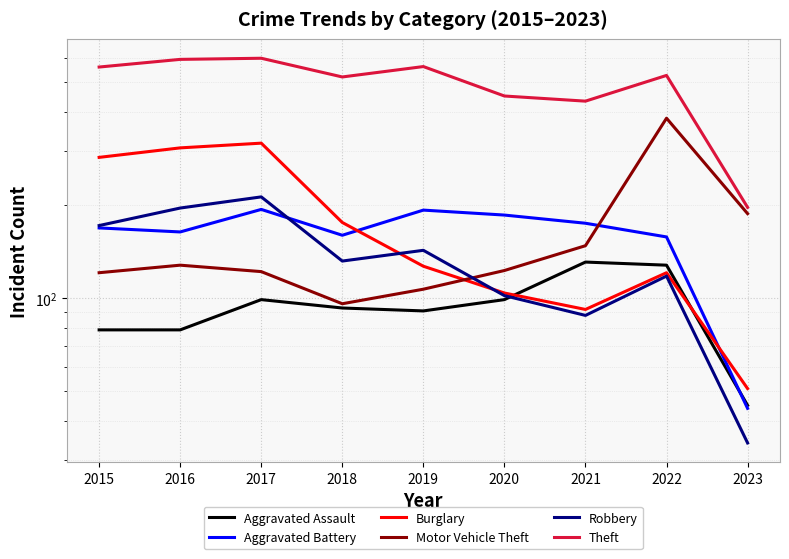

How many interior local valleys does the Burglary series have?

1